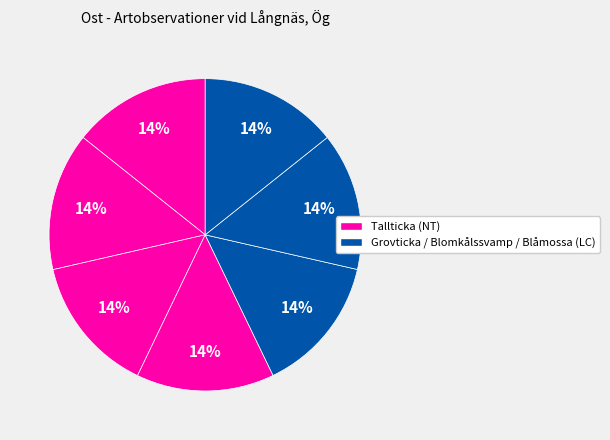

How many segments does this pie chart have?

7